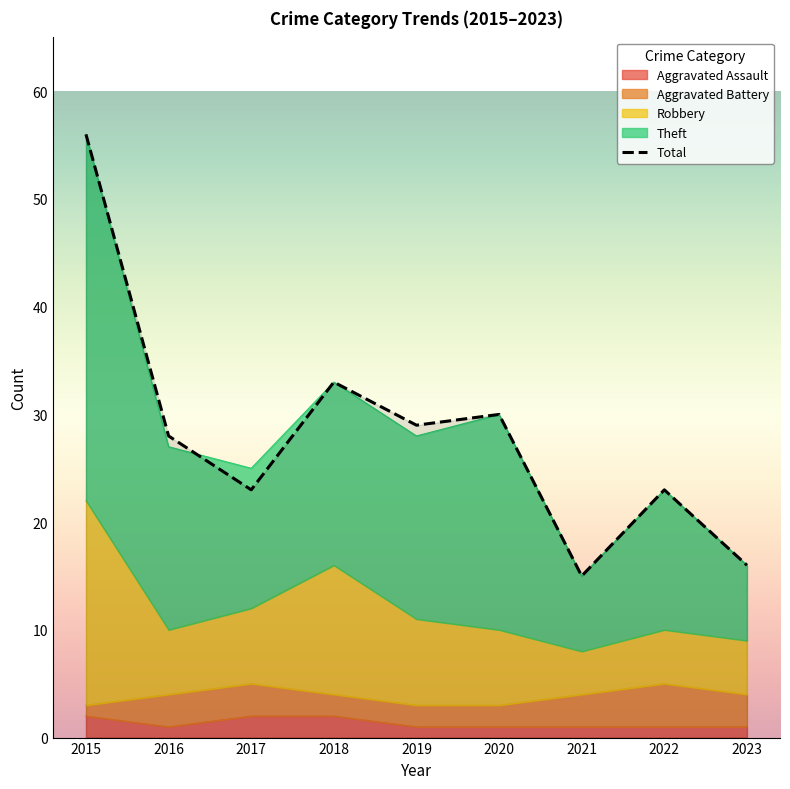

The chart shows a value of 13 at 2017. True or false?

False